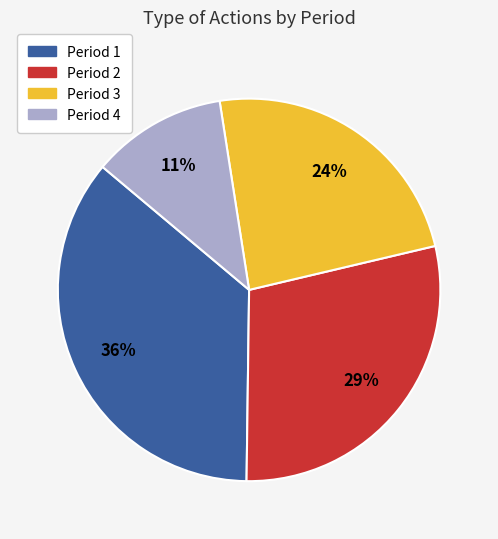

How many segments does this pie chart have?

4